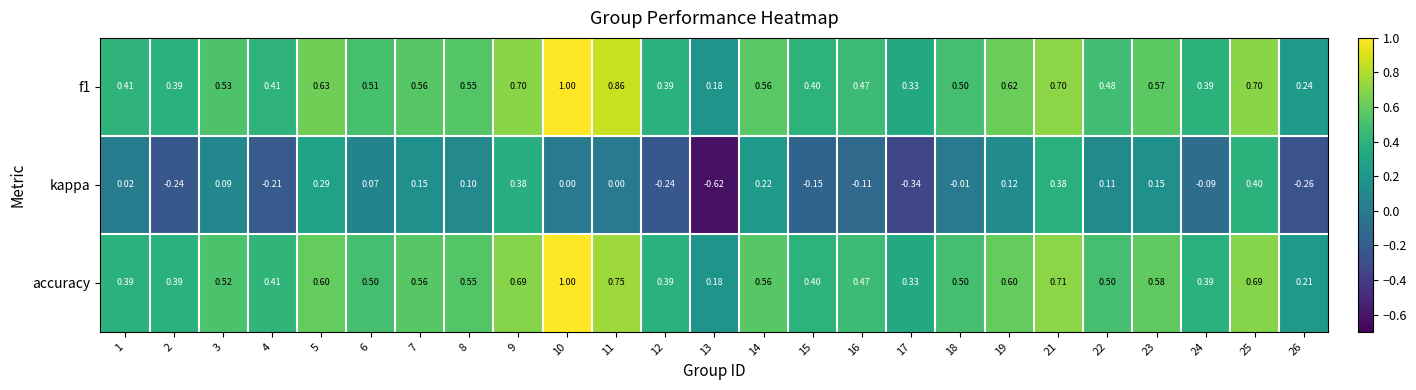

Which series has the largest range (max minus min)?

kappa